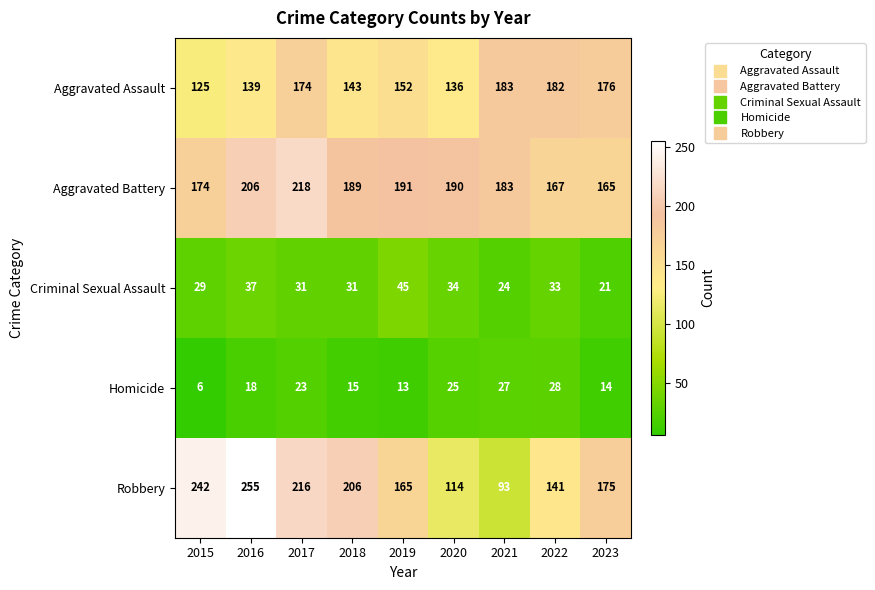

True or false: Aggravated Assault has a value of 78 at 2018.

False